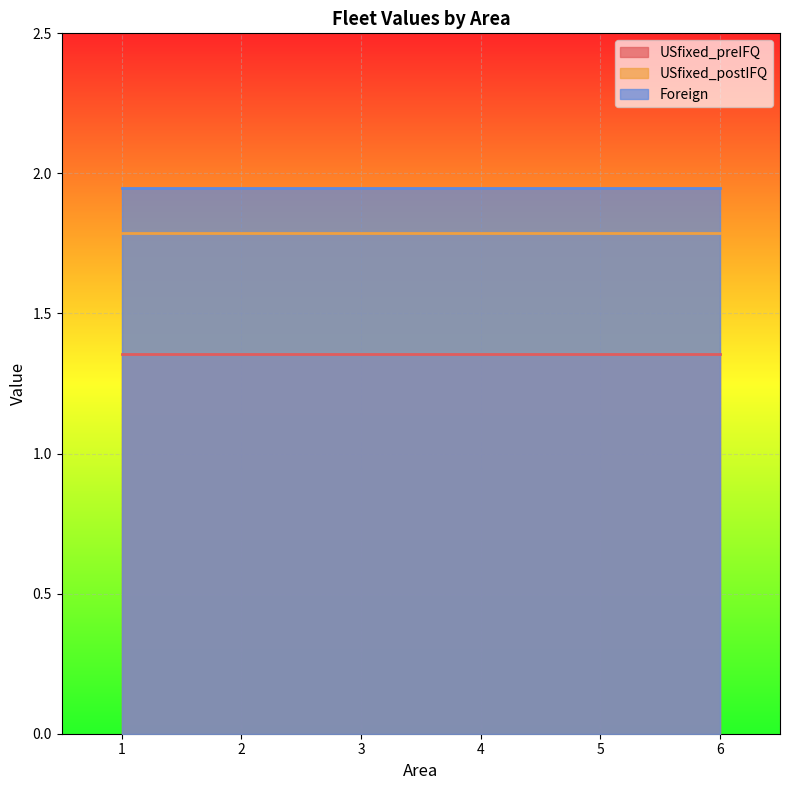

What is the lowest value of the USfixed_postIFQ series?

1.8